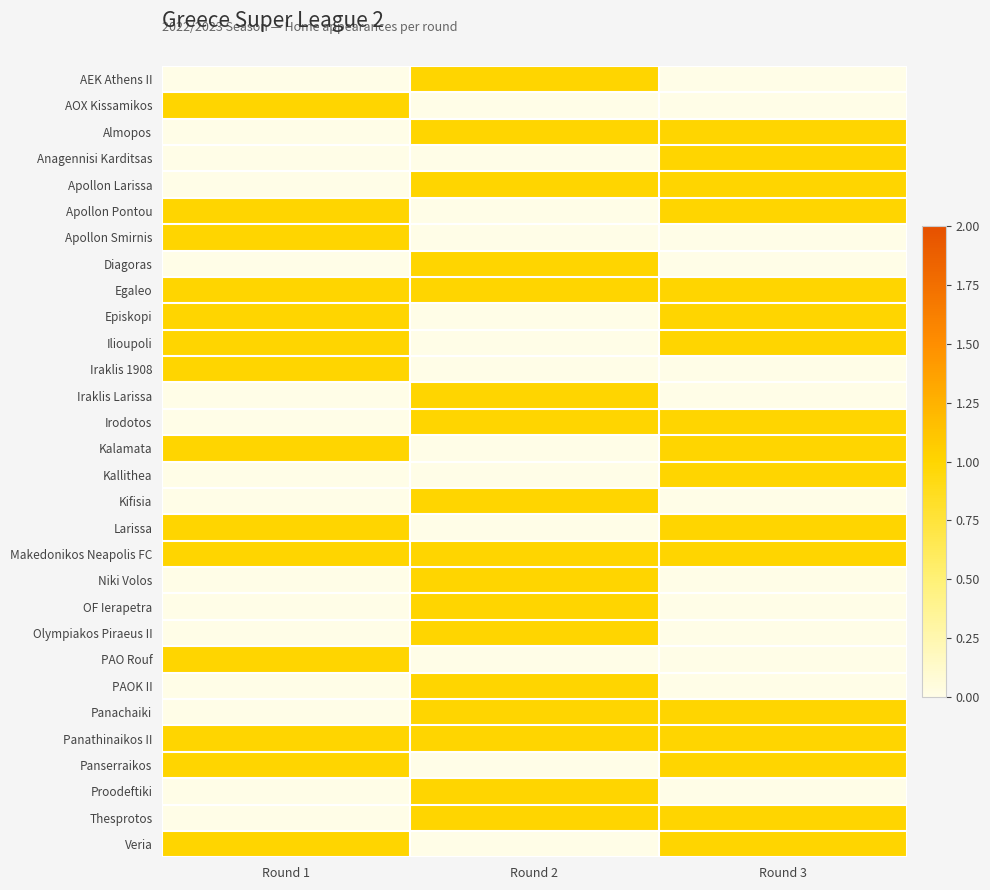

Which series has the largest total across all categories?

Egaleo